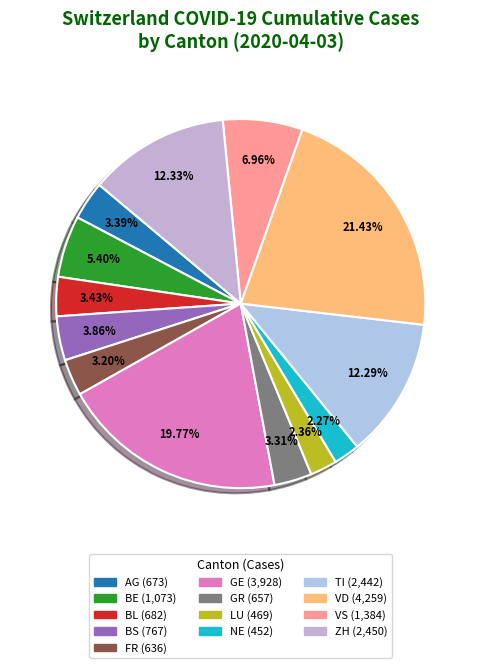

Combined, what portion of the pie is NE and VD?

23.7%